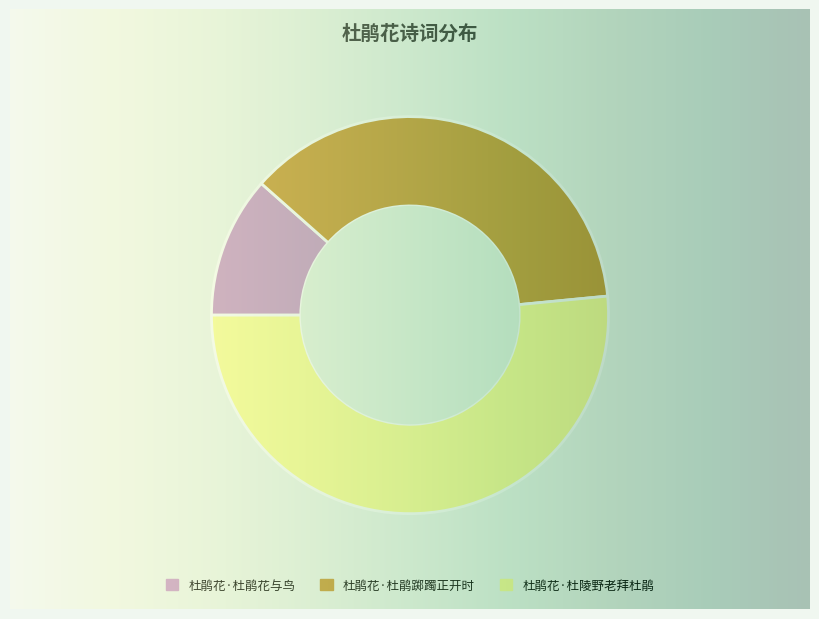

Which has a higher value, 杜鹃花·杜陵野老拜杜鹃 or 杜鹃花·杜鹃踯躅正开时?

杜鹃花·杜陵野老拜杜鹃